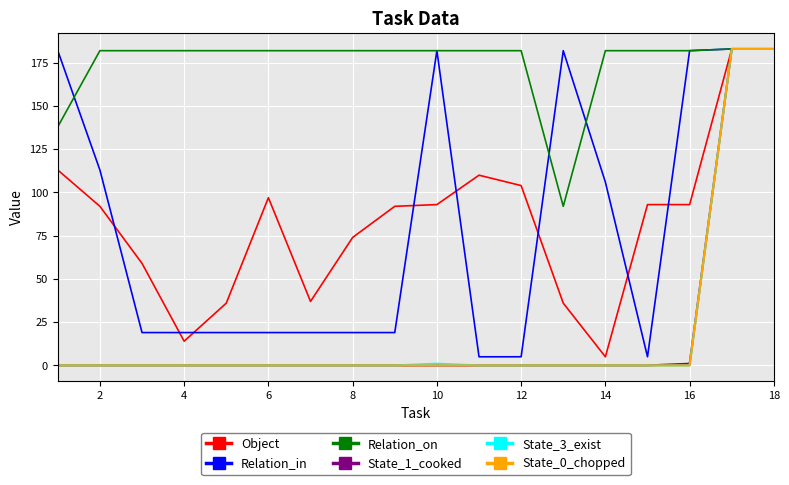

What is the lowest value of the Object series?

5